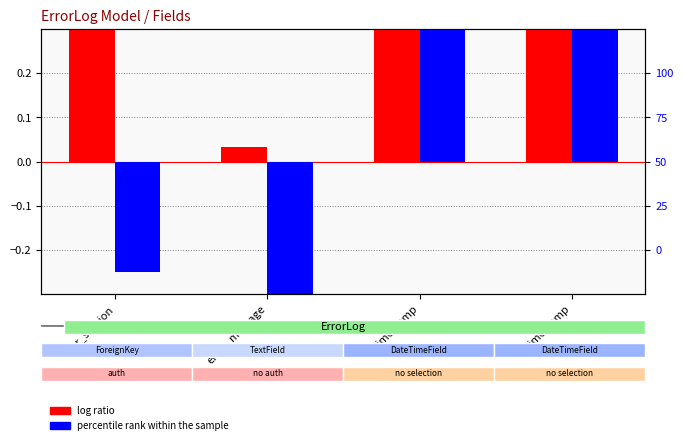

What is the value of the percentile rank within the sample bar at the 1st from the left?

-0.2